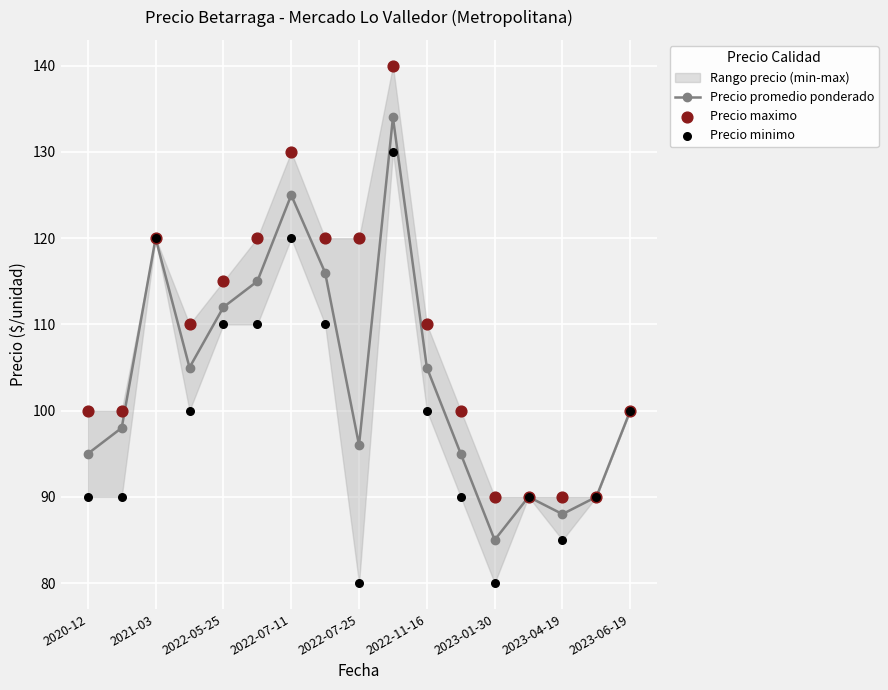

What is the maximum value for Precio promedio ponderado?

134